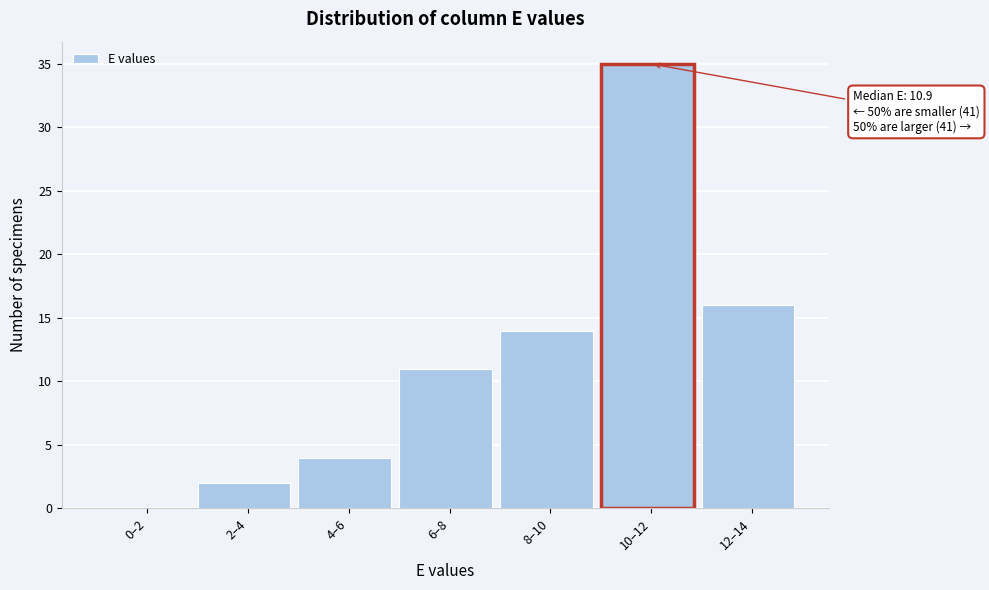

Reading left to right, list all the values displayed in this chart.

0–2=0	2–4=2	4–6=4	6–8=11	8–10=14	10–12=35	12–14=16